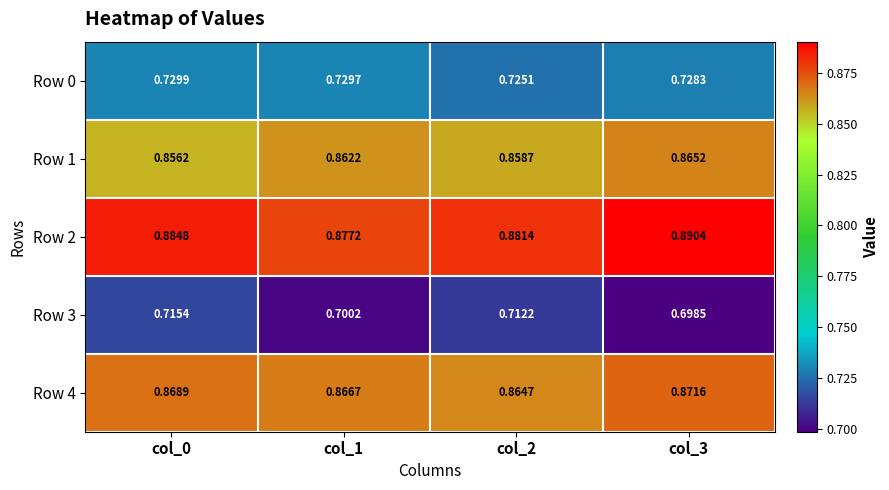

How many series are shown in this chart?

5